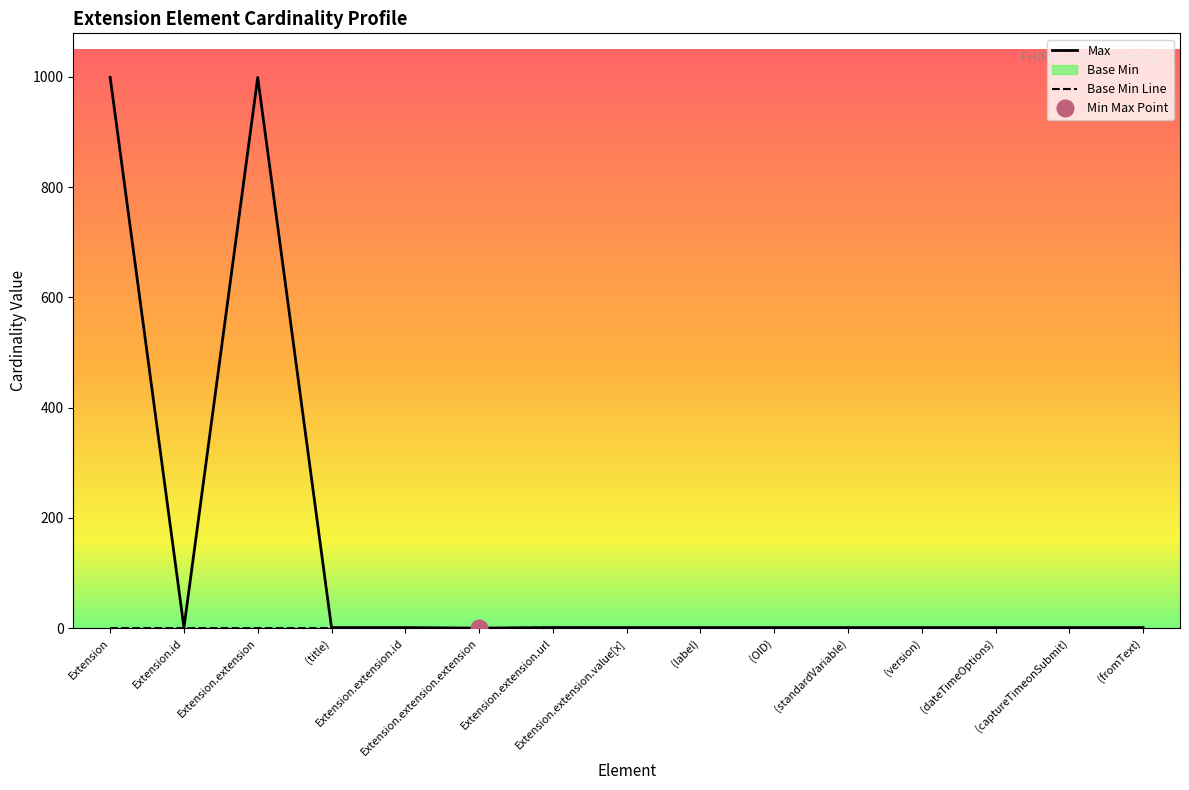

What is the total value across all series at Extension.extension?

999